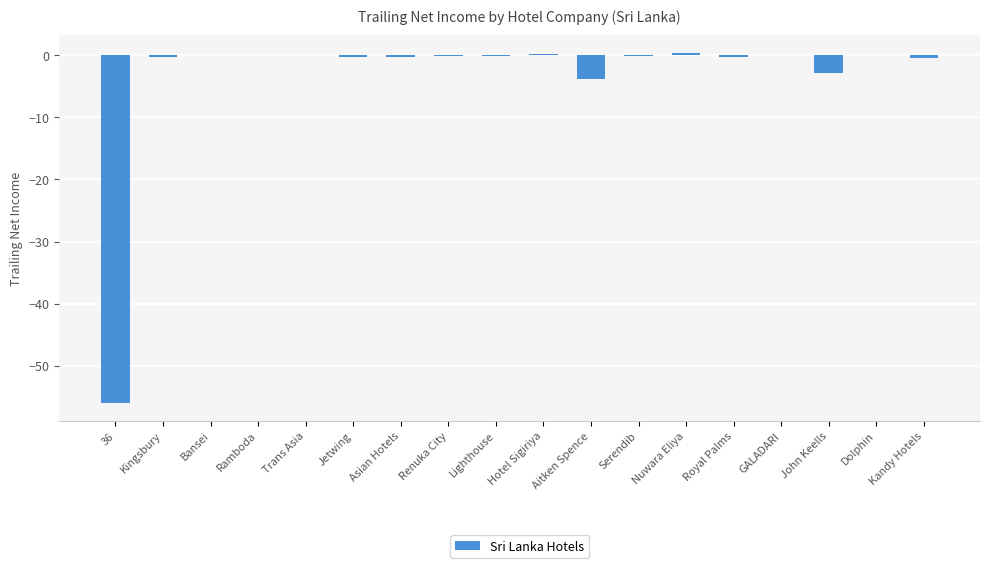

Count the number of data series in this chart.

1